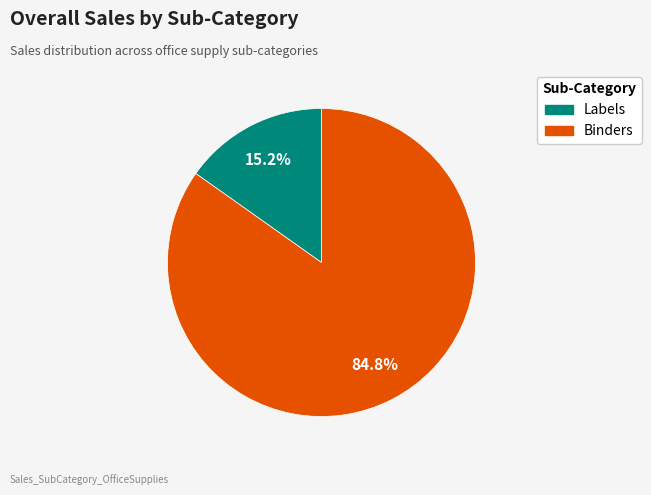

How many segments does this pie chart have?

2